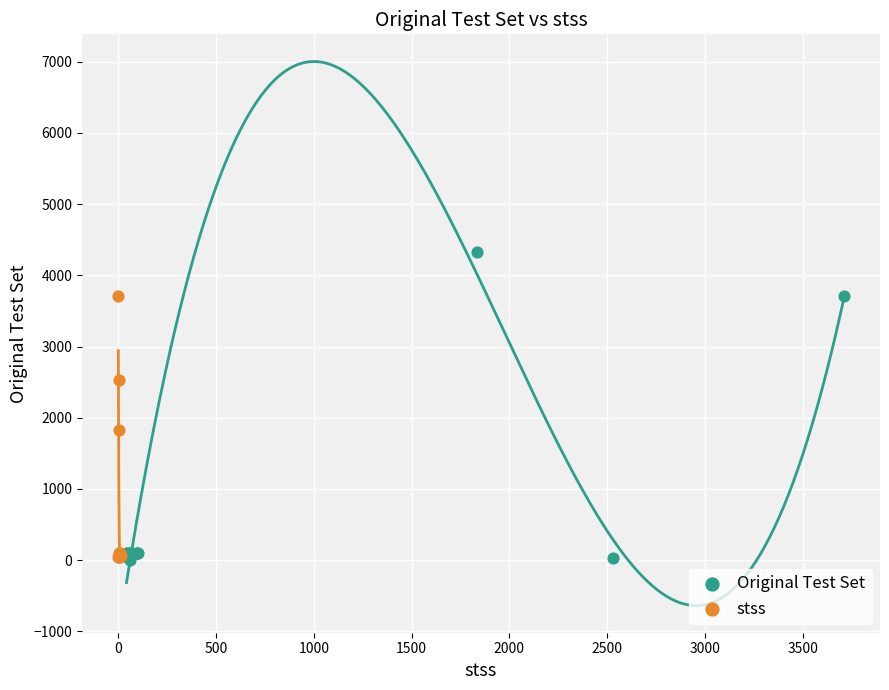

Which series reaches the maximum Y coordinate?

Original Test Set